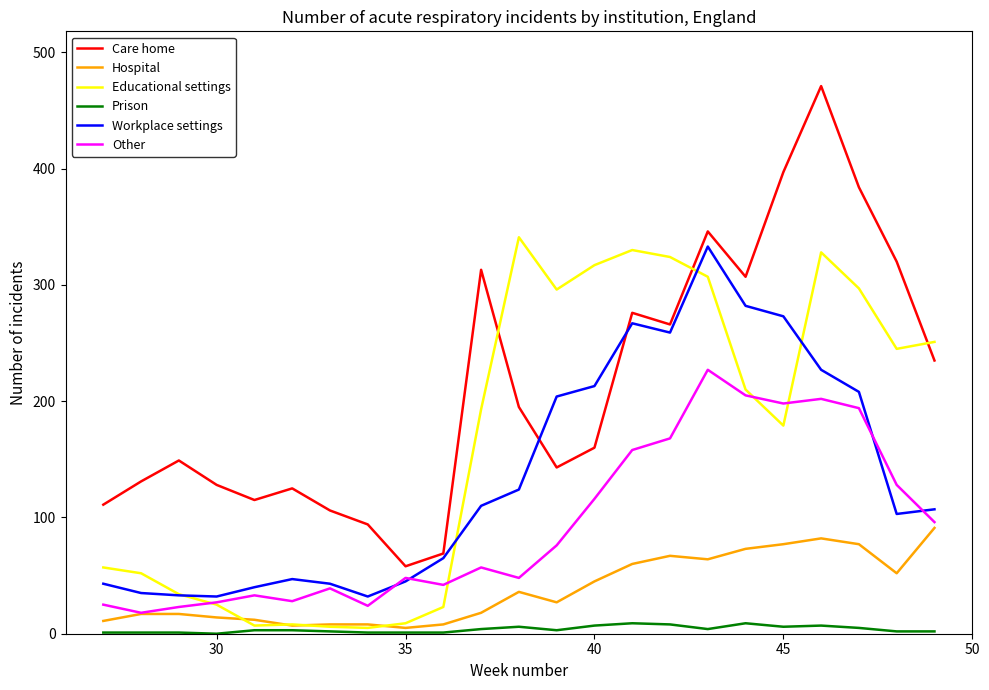

True or false: Other and Prison cross at least once.

False